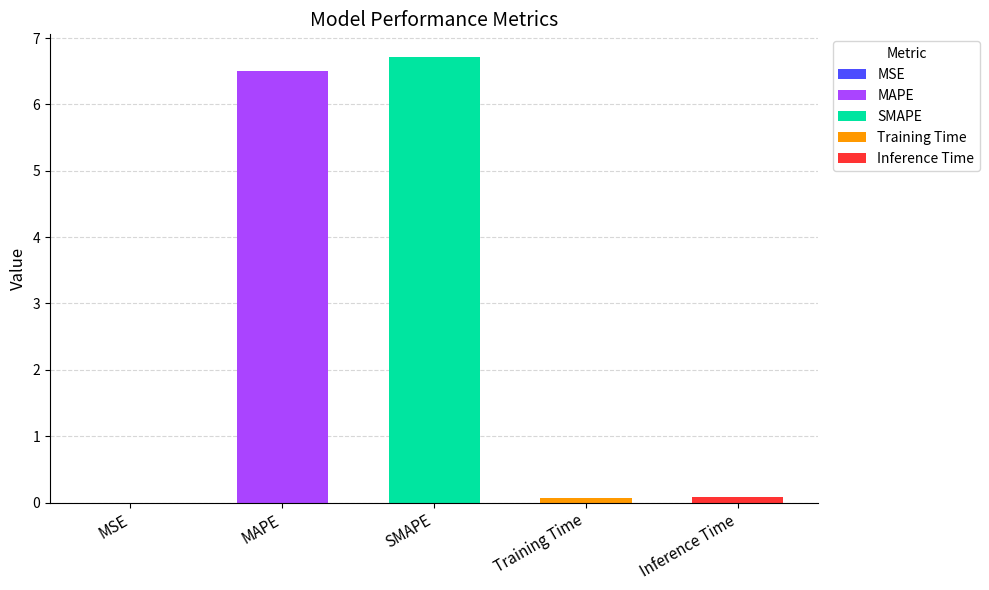

What is the value of the 4th bar from the left?

0.1